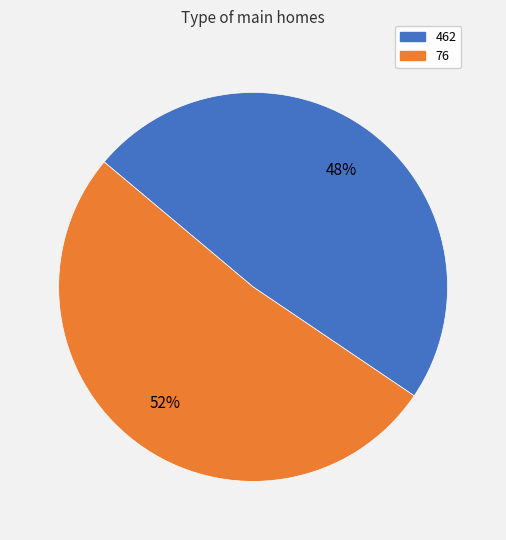

True or false: 76 accounts for 52% of the total.

True